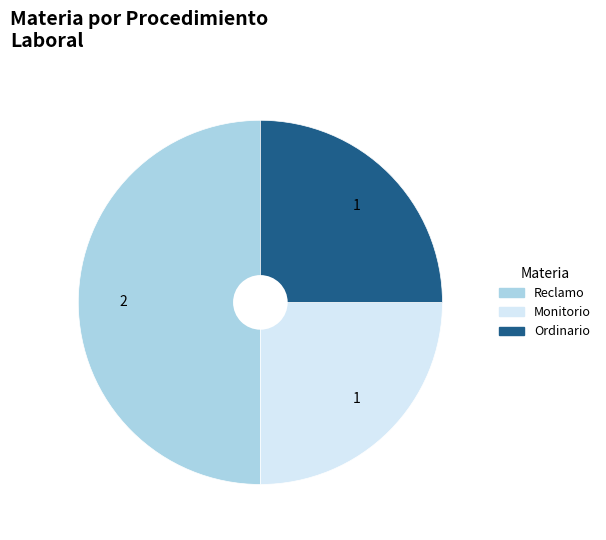

Is it true that Reclamo is 50% of the pie?

True